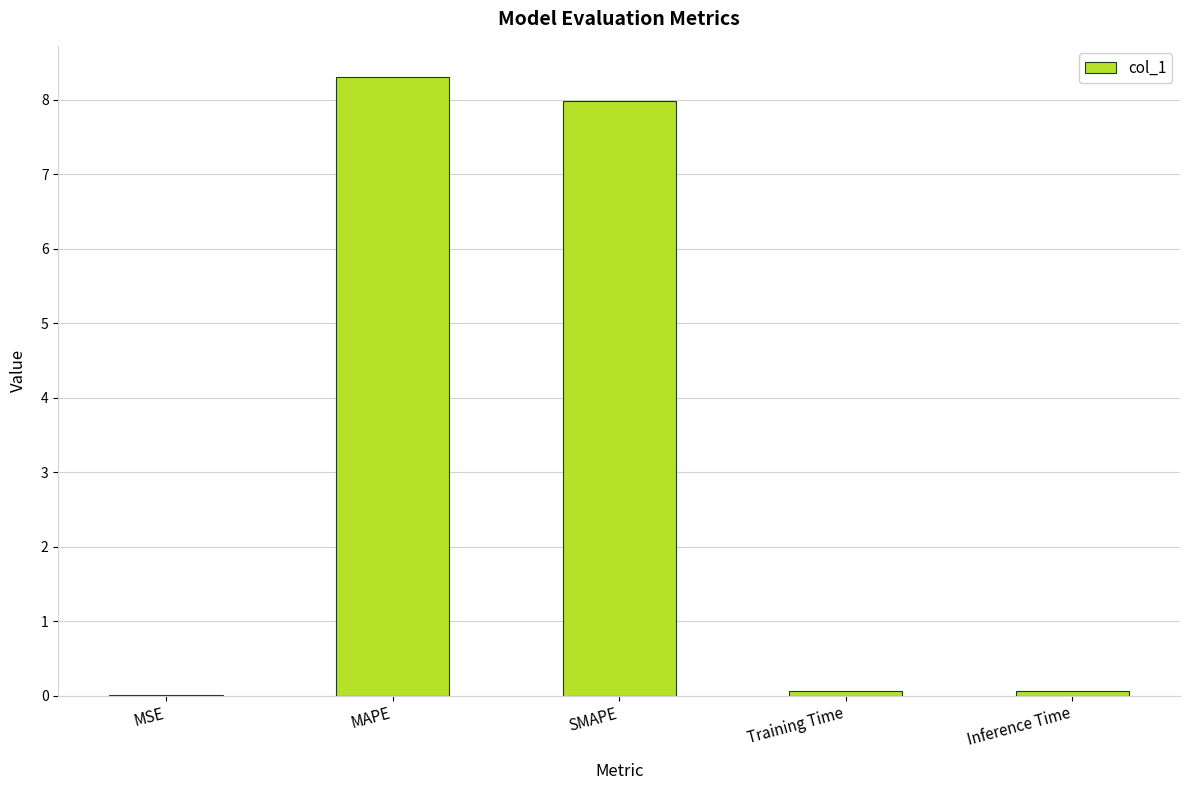

The chart shows a value of 14.3 at MAPE. True or false?

False